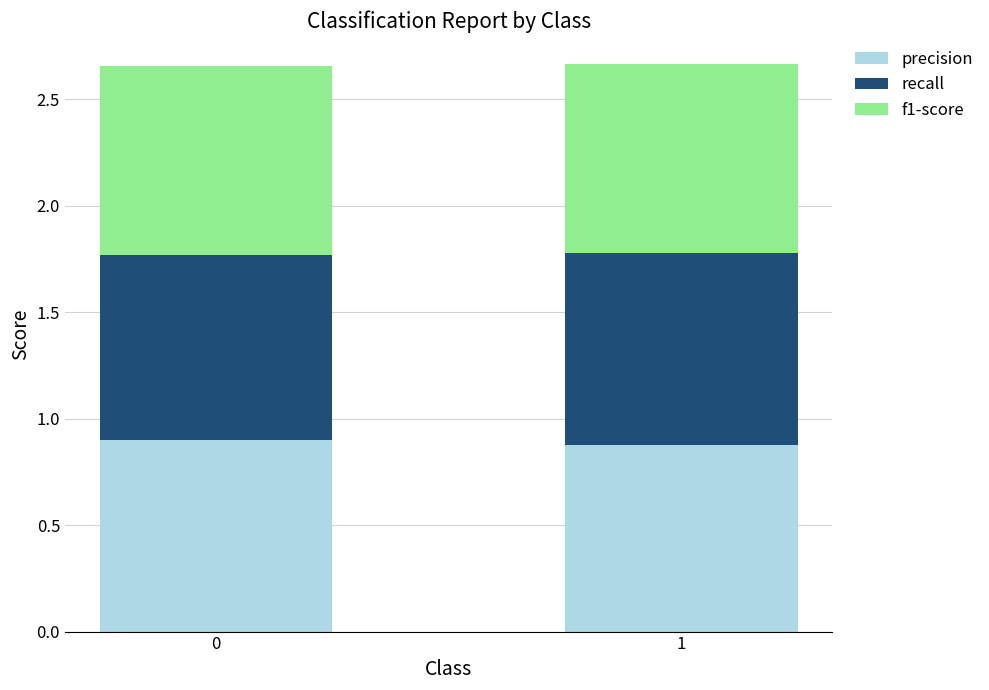

What is the total value across all series at 1?

2.7